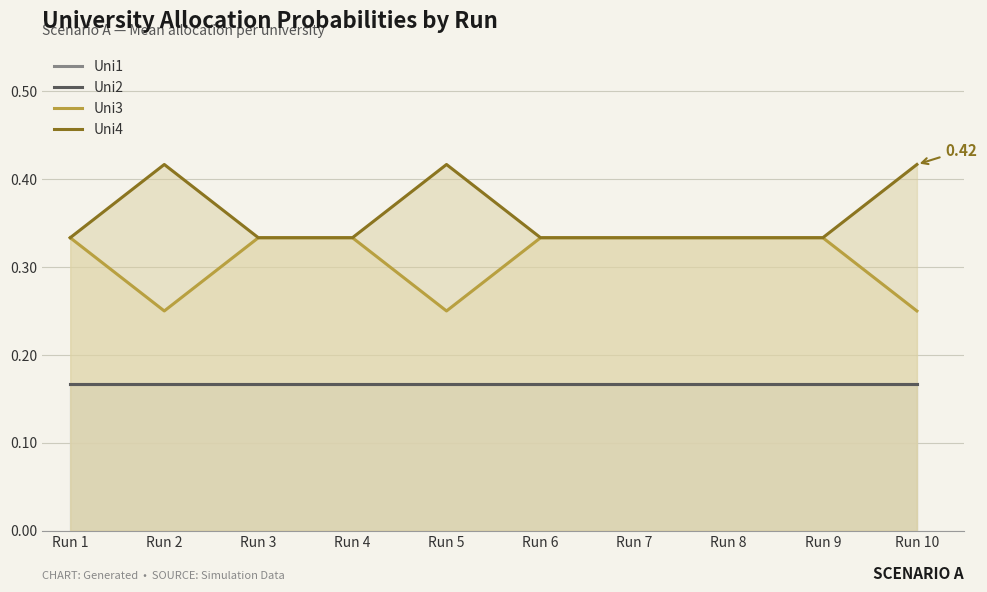

At which category is the sum across all series the highest?

Run 1